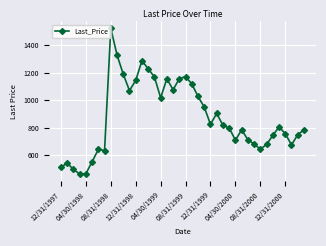

How many values are below 805?

20